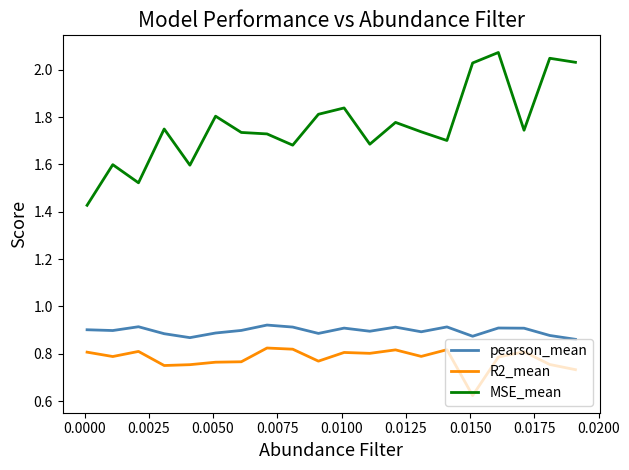

Rank the series by their maximum value, from highest to lowest.

MSE_mean, pearson_mean, R2_mean